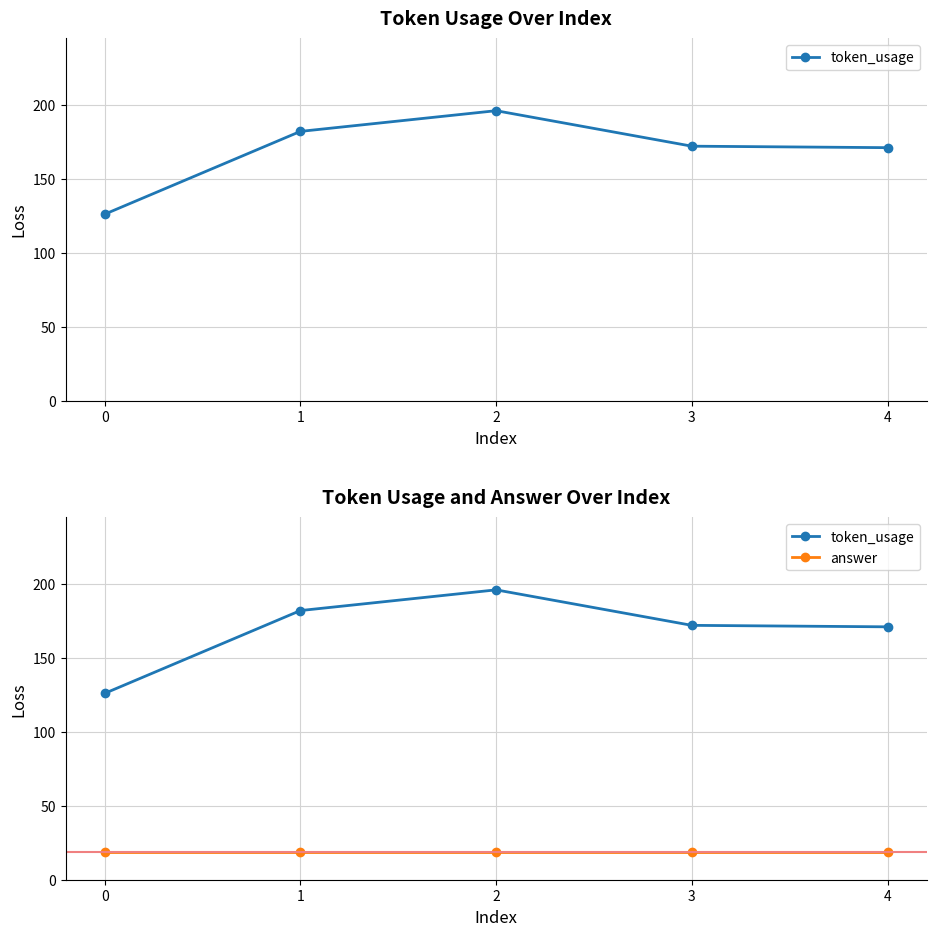

Count the number of data series in this chart.

2